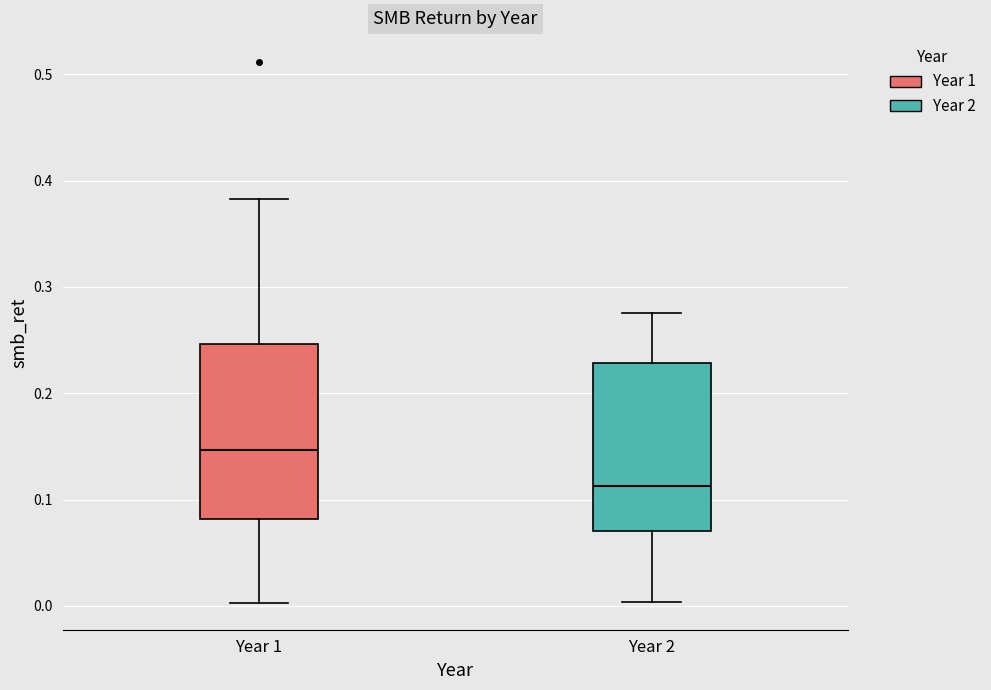

Reading left to right, transcribe this box plot: for each box, give where its median line is, the range the box spans, and where its two whiskers end, as read against the y-axis. The values are not printed on the chart, so give them approximately, as read against the axis.

Year 1: median 0.15, box 0.08 to 0.25, whiskers 0.00 to 0.38
Year 2: median 0.11, box 0.07 to 0.23, whiskers 0.00 to 0.28